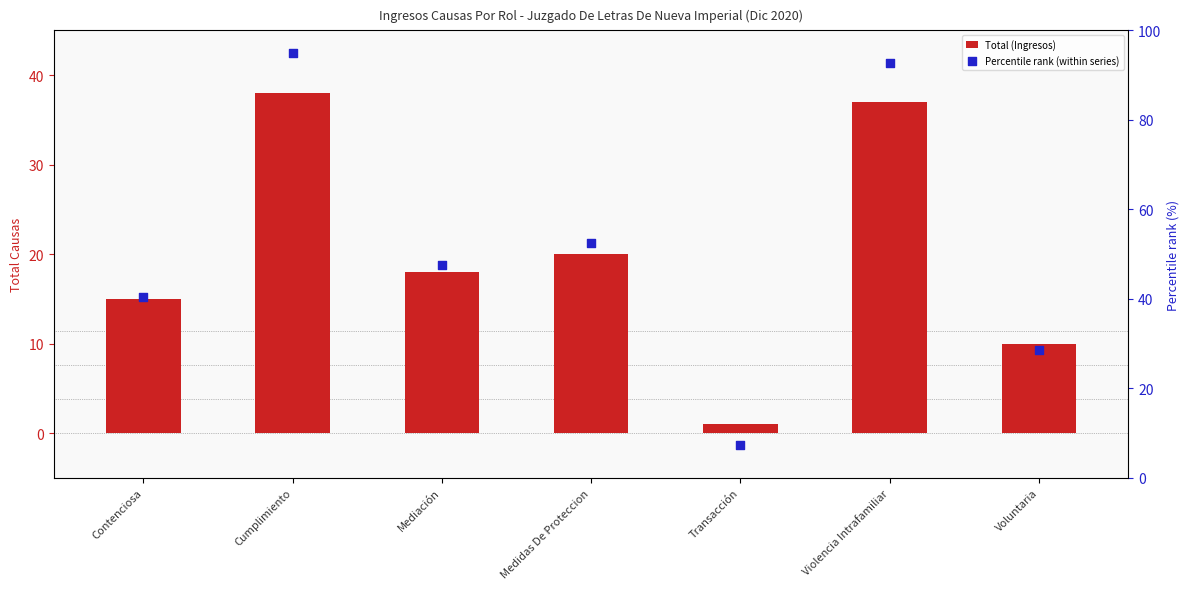

Which series reaches the maximum Y coordinate?

Percentile rank (within series)